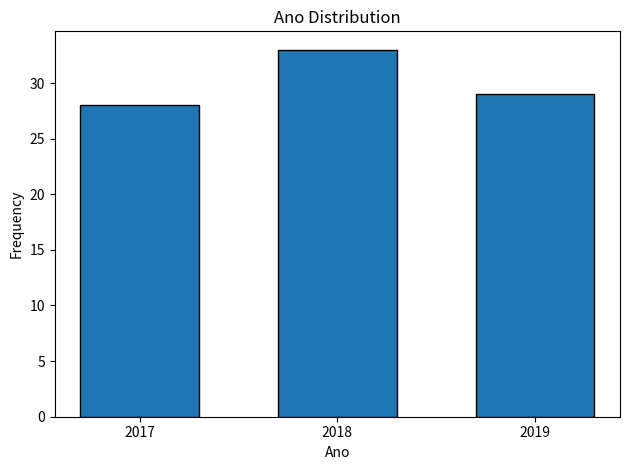

Reading left to right, list all the values displayed in this chart.

2017=28	2018=33	2019=29